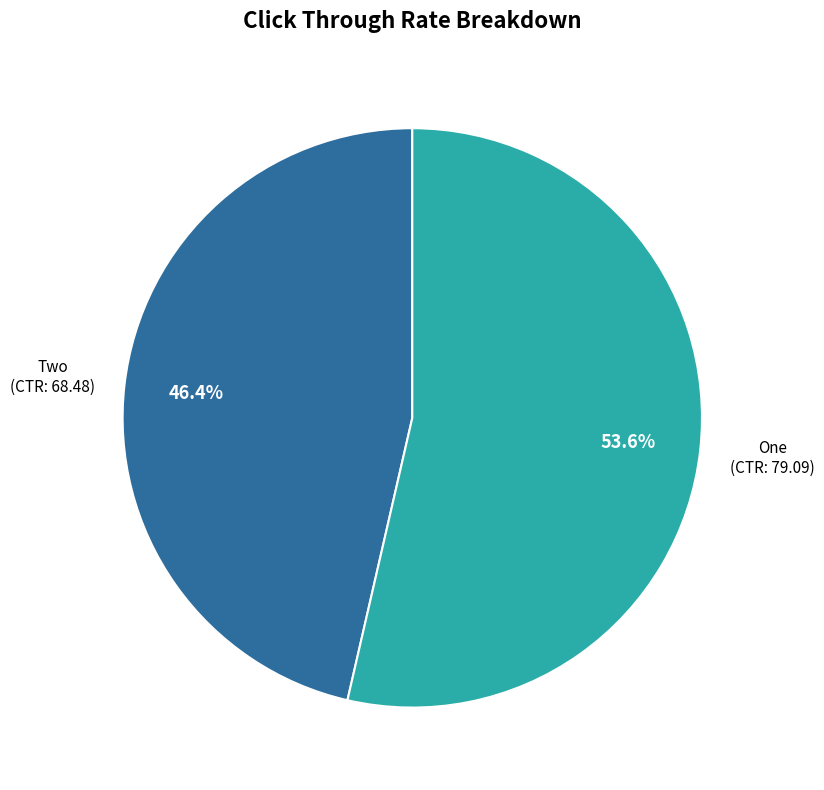

Is there a majority slice in this chart?

Yes